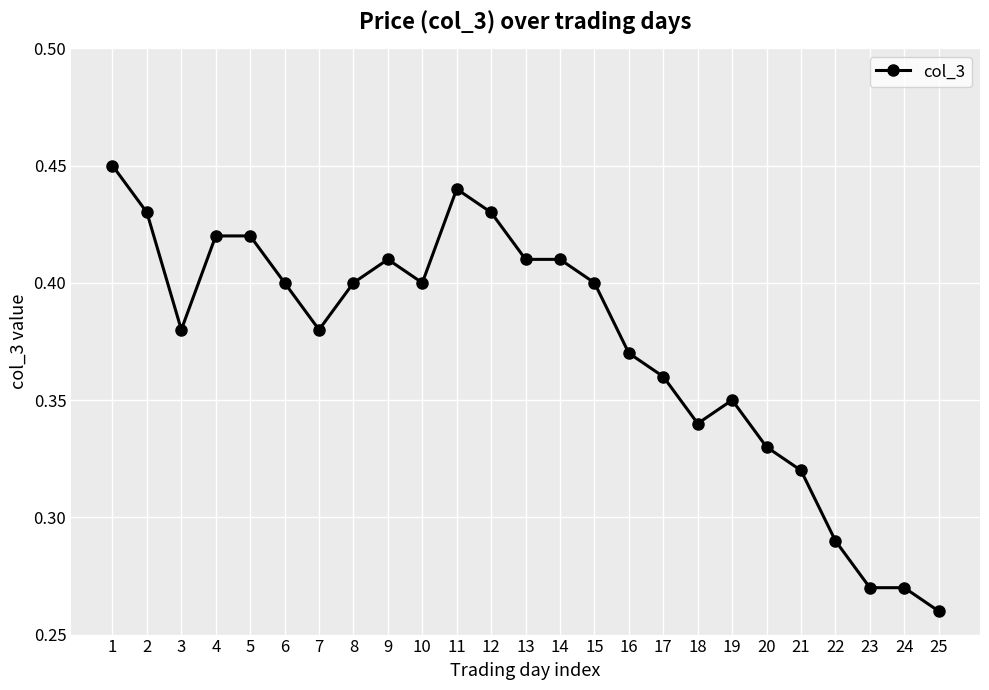

At which label is the value closest to 0?

25